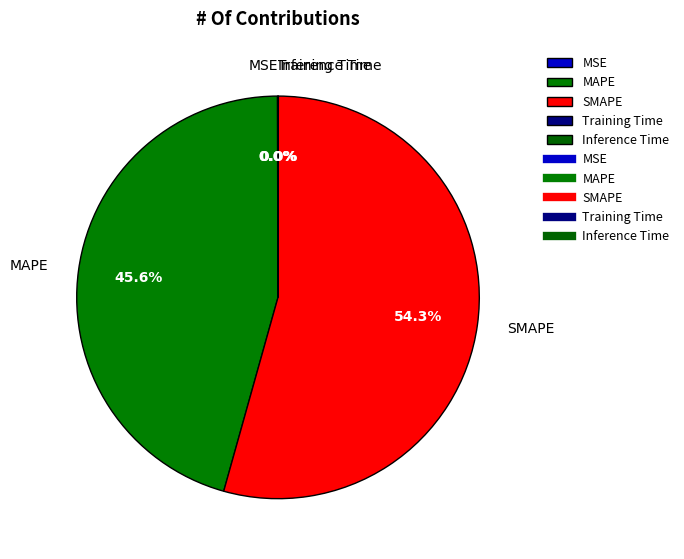

To the nearest percent, what portion does SMAPE represent?

54%